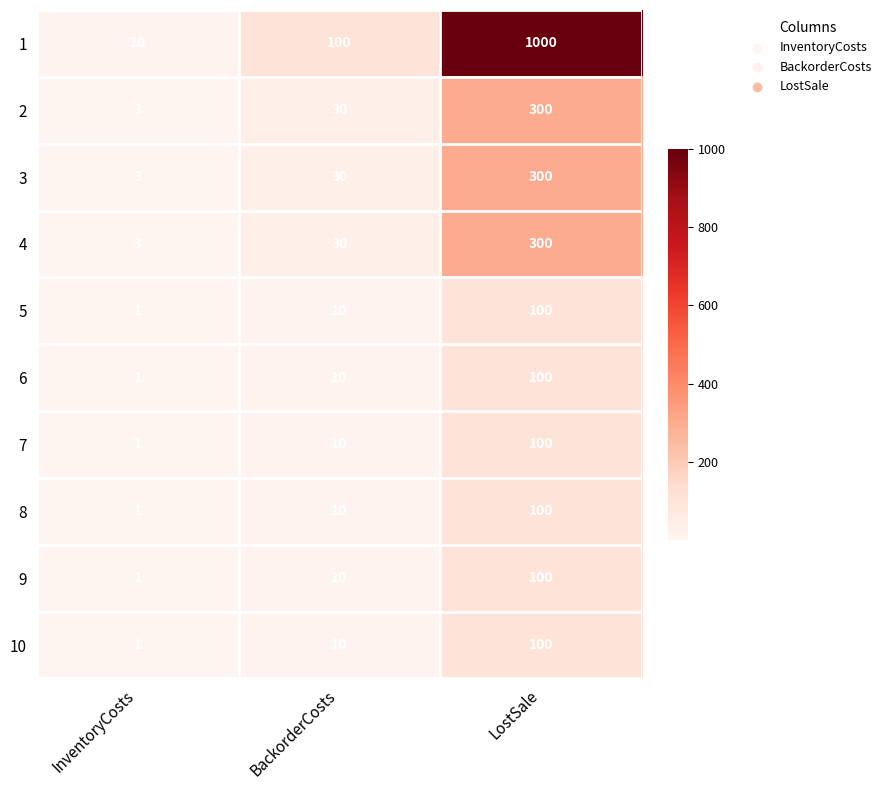

Reading left to right, what are all the values shown in this chart?

1: InventoryCosts=10	BackorderCosts=100	LostSale=1000
2: InventoryCosts=3	BackorderCosts=30	LostSale=300
3: InventoryCosts=3	BackorderCosts=30	LostSale=300
4: InventoryCosts=3	BackorderCosts=30	LostSale=300
5: InventoryCosts=1	BackorderCosts=10	LostSale=100
6: InventoryCosts=1	BackorderCosts=10	LostSale=100
7: InventoryCosts=1	BackorderCosts=10	LostSale=100
8: InventoryCosts=1	BackorderCosts=10	LostSale=100
9: InventoryCosts=1	BackorderCosts=10	LostSale=100
10: InventoryCosts=1	BackorderCosts=10	LostSale=100